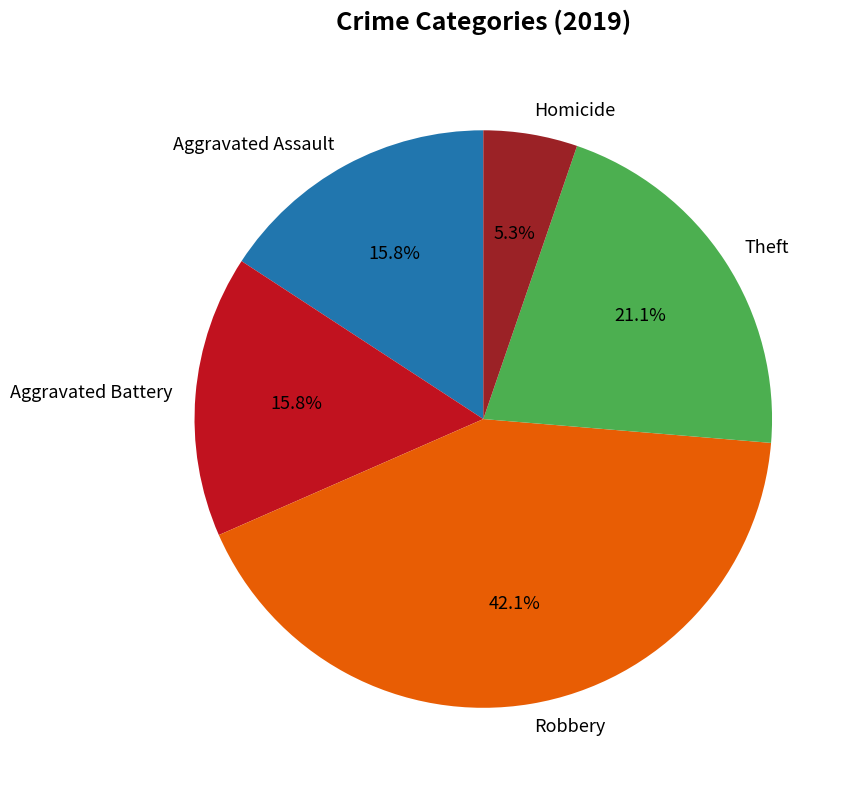

How many slices are in this pie chart?

5